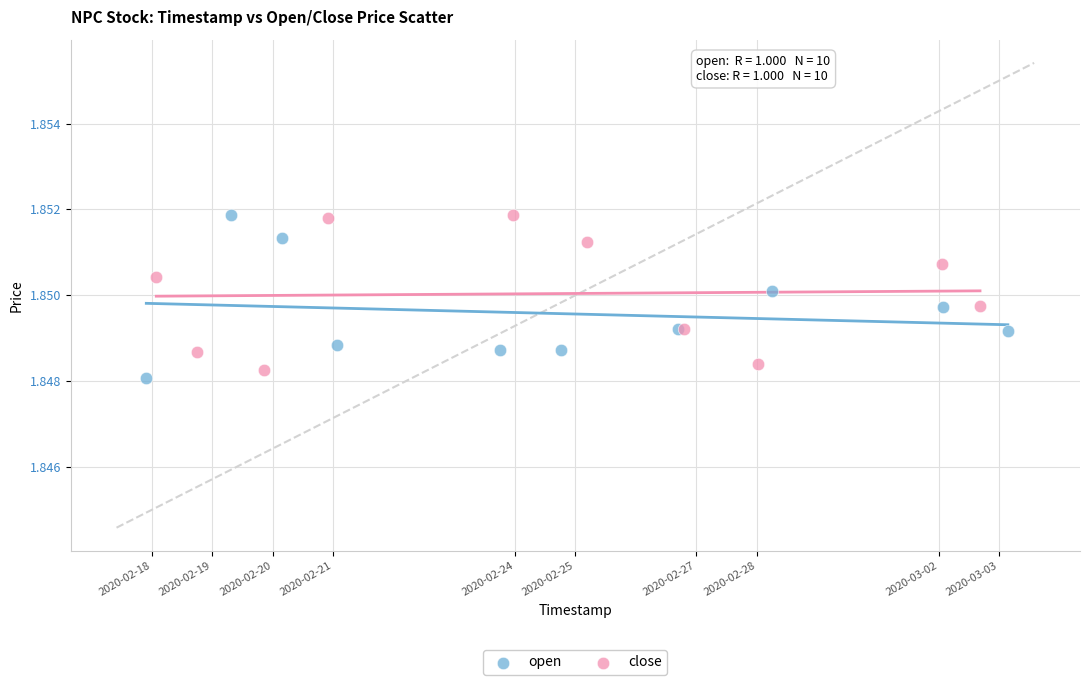

Which series has the widest spread of Y values?

open